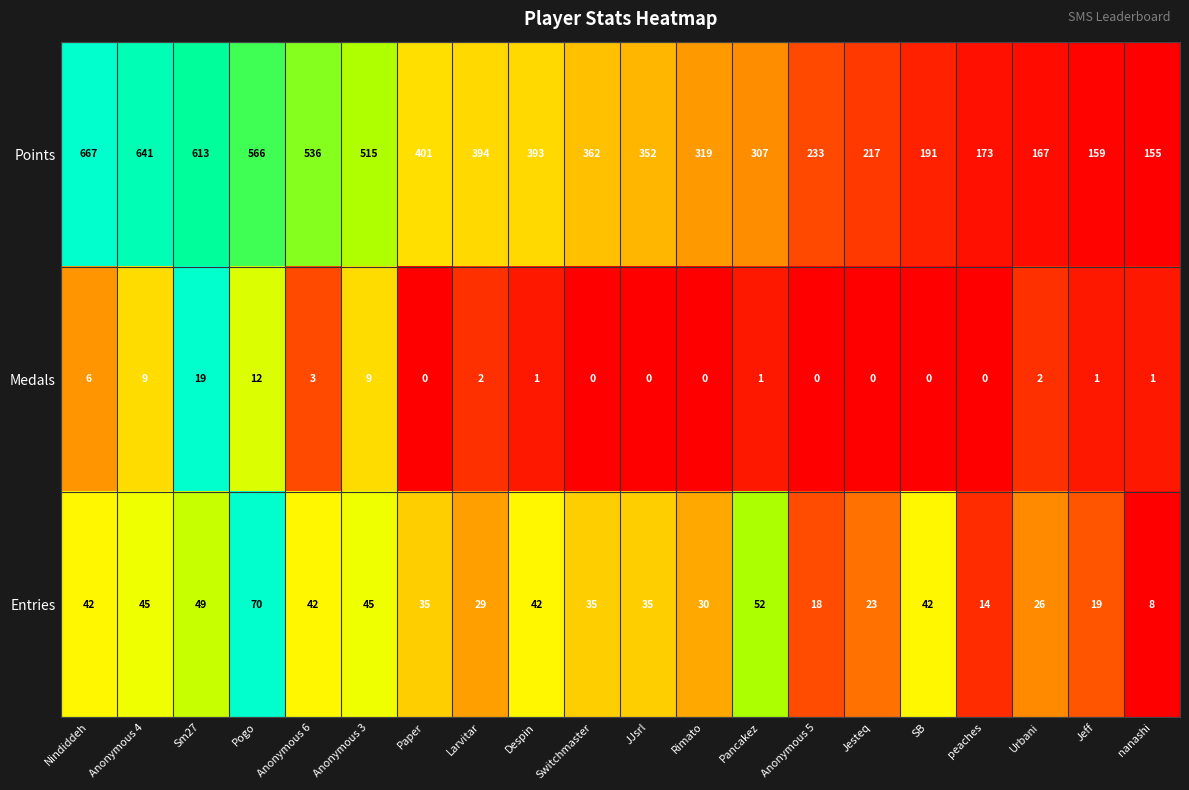

The value of Entries at Jesteq is 23. True or false?

True